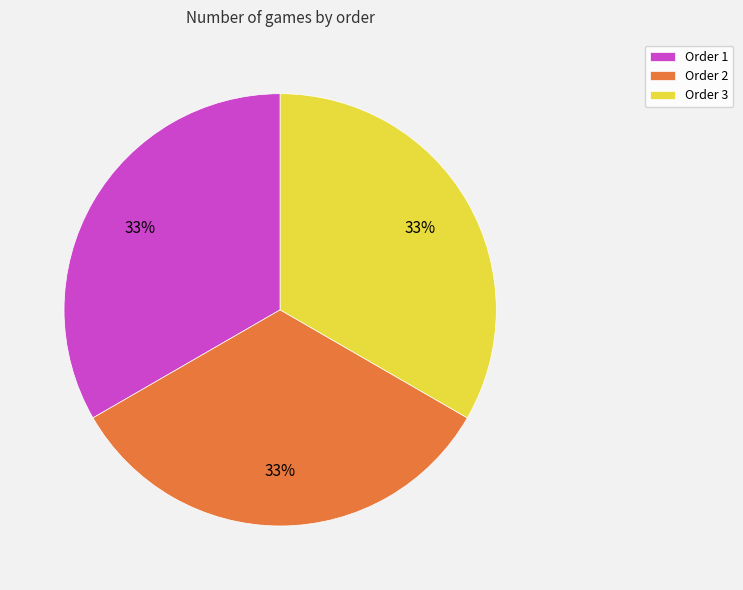

Count the number of slices in the pie.

3